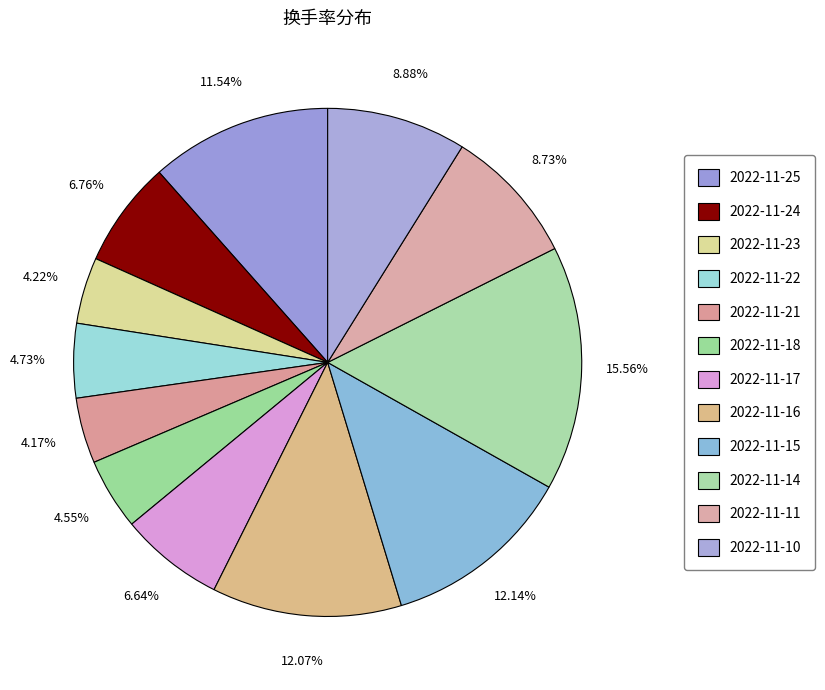

Count the number of slices in the pie.

12